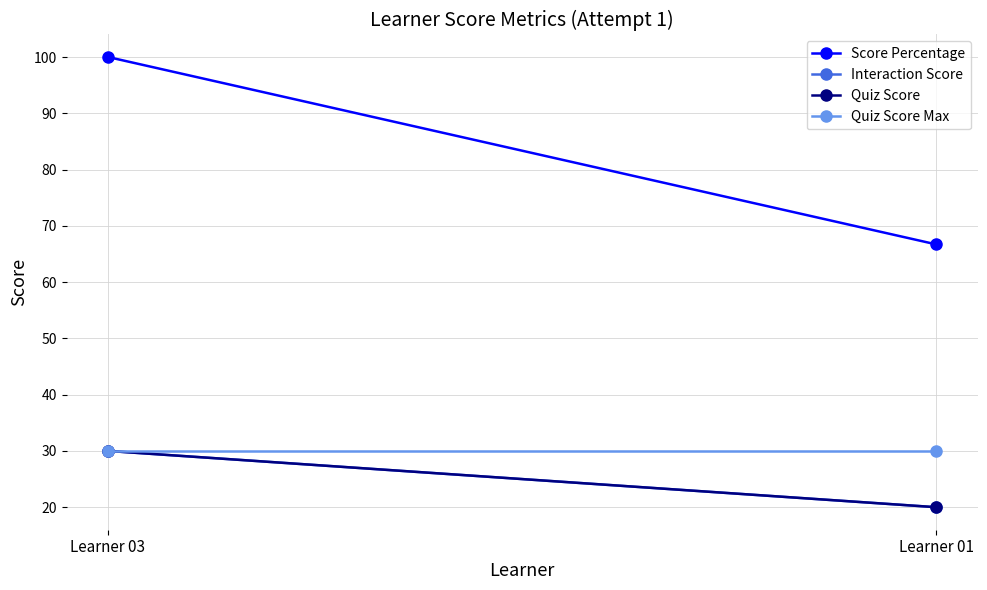

What are all the series names shown in the legend?

Score Percentage, Interaction Score, Quiz Score, Quiz Score Max